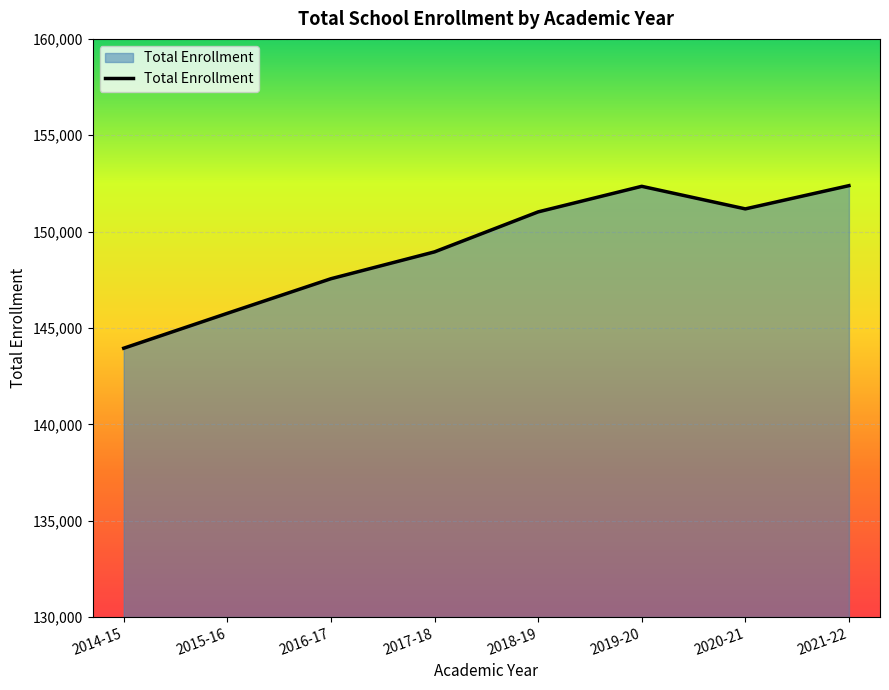

Is it true that the value at 2020-21 is 151179?

True